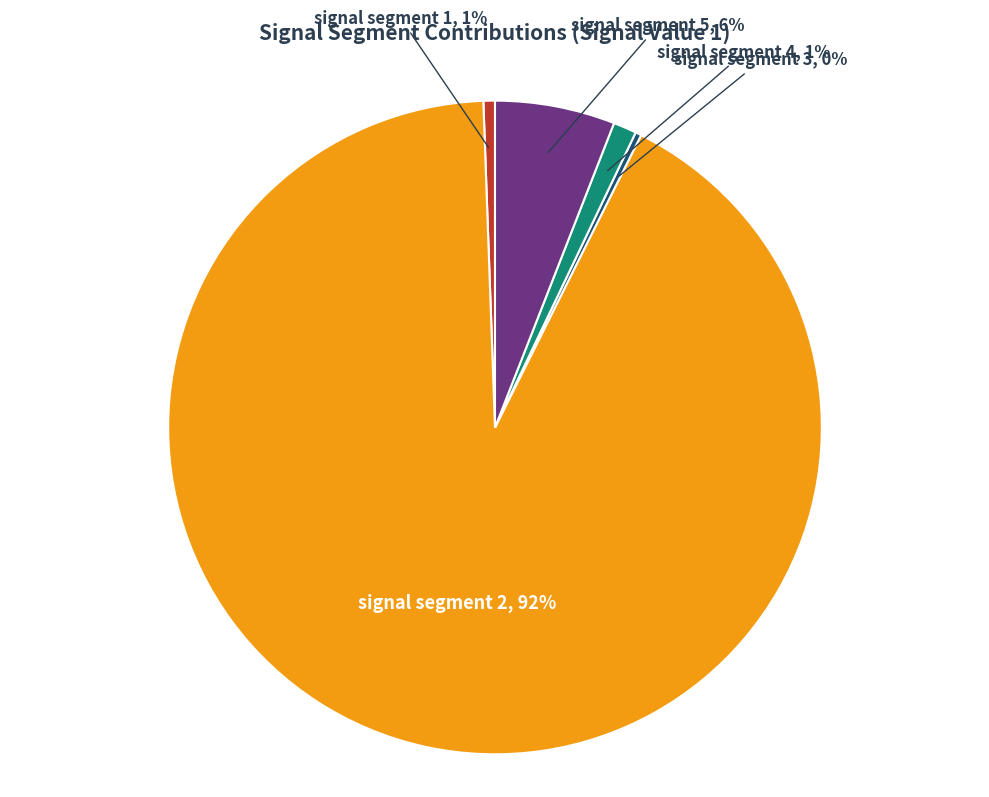

Does any single category account for the majority?

Yes